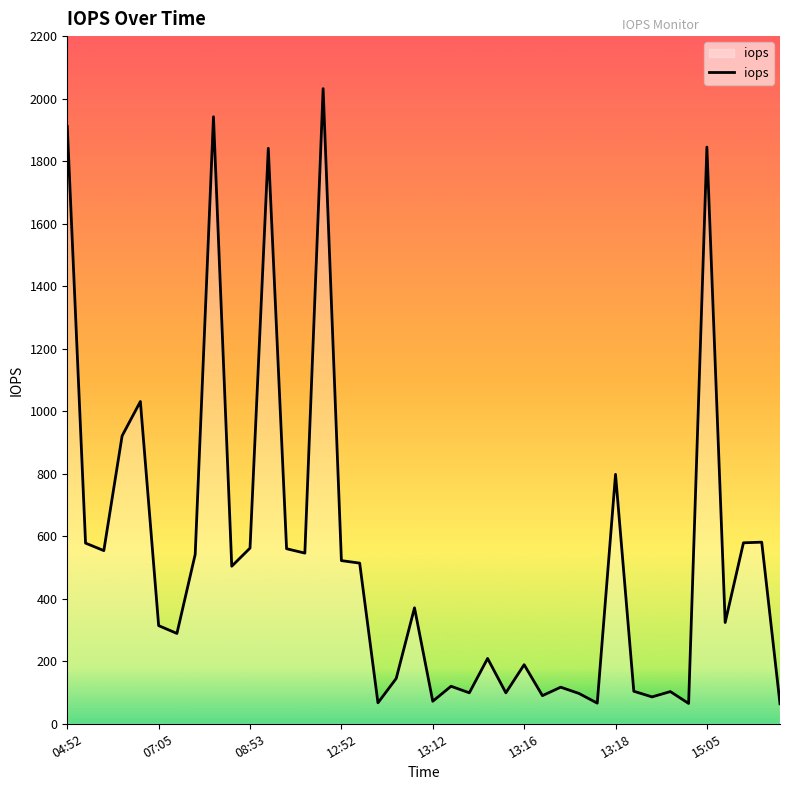

What is the minimum value shown in the chart?

64